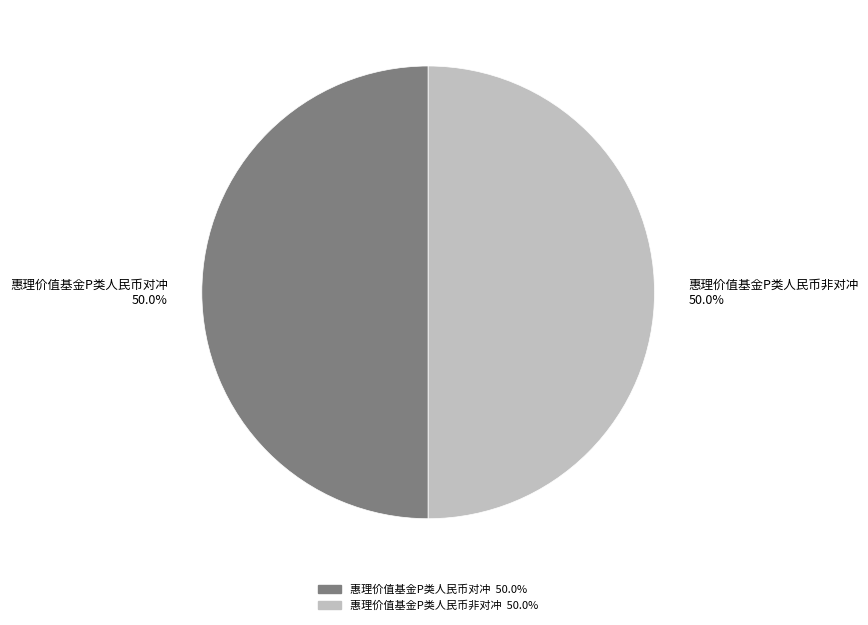

To the nearest percent, what is the combined percentage of 惠理价值基金P类人民币非对冲 and 惠理价值基金P类人民币对冲?

100%